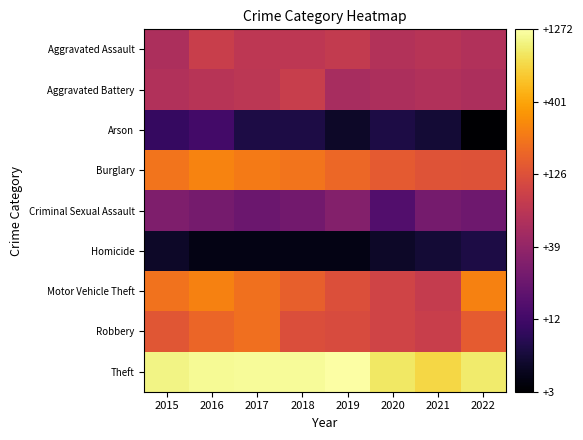

At how many categories does at least one series exceed 2?

8